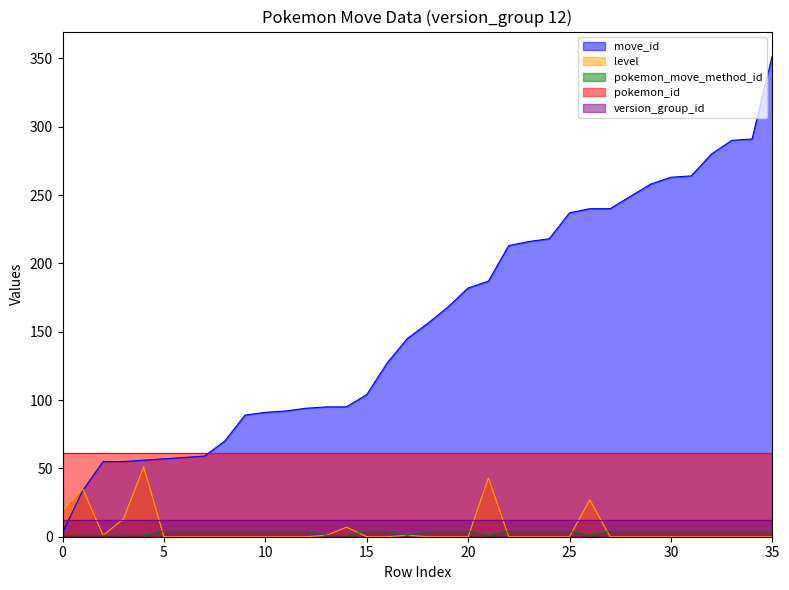

How many times do version_group_id and move_id cross each other?

1